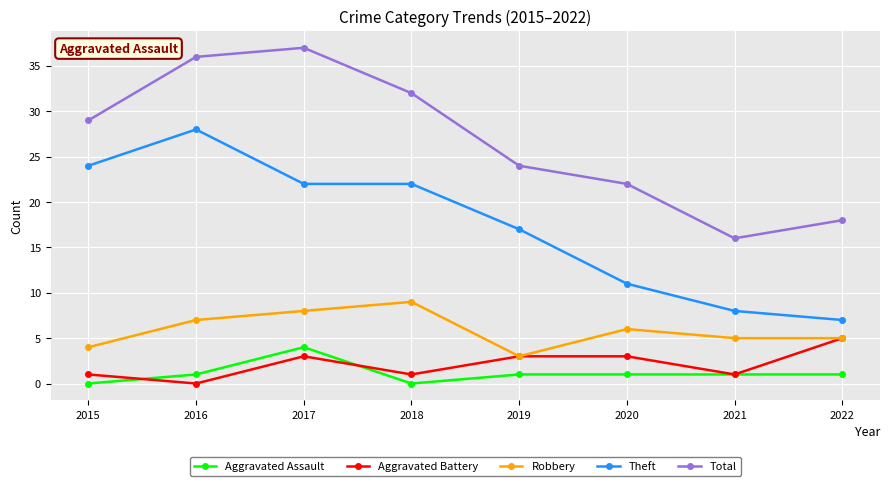

Is the value of Robbery at 2017 greater than the value of Total at 2018?

No